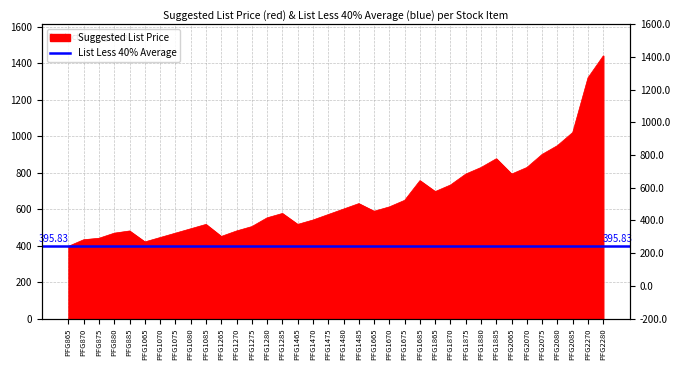

Does the chart display data point markers on the line(s)?

No